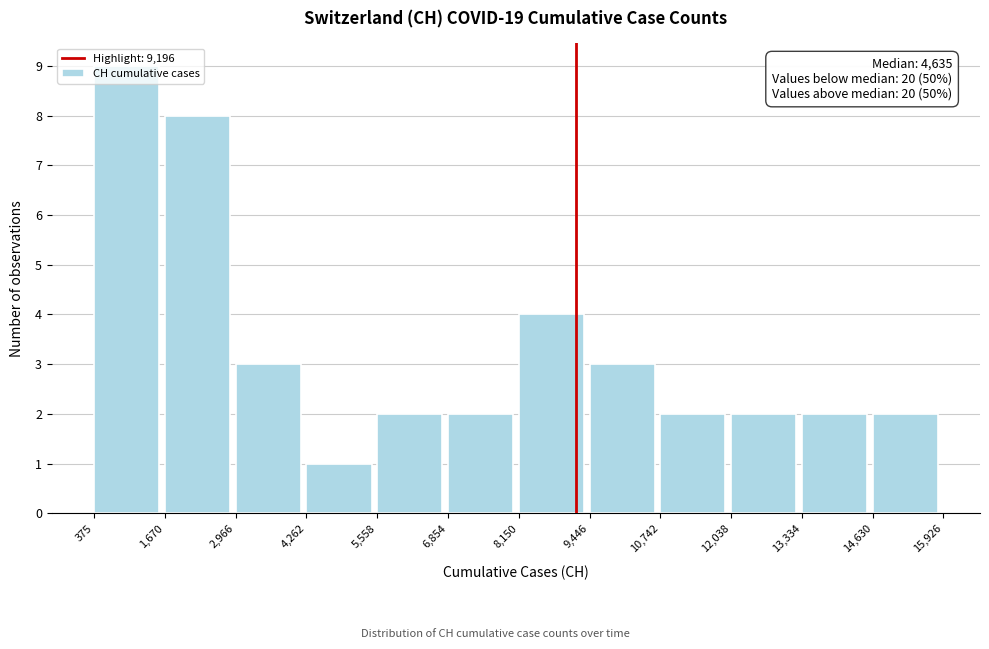

Which range on the x-axis has the tallest bar?

375 to 1,670